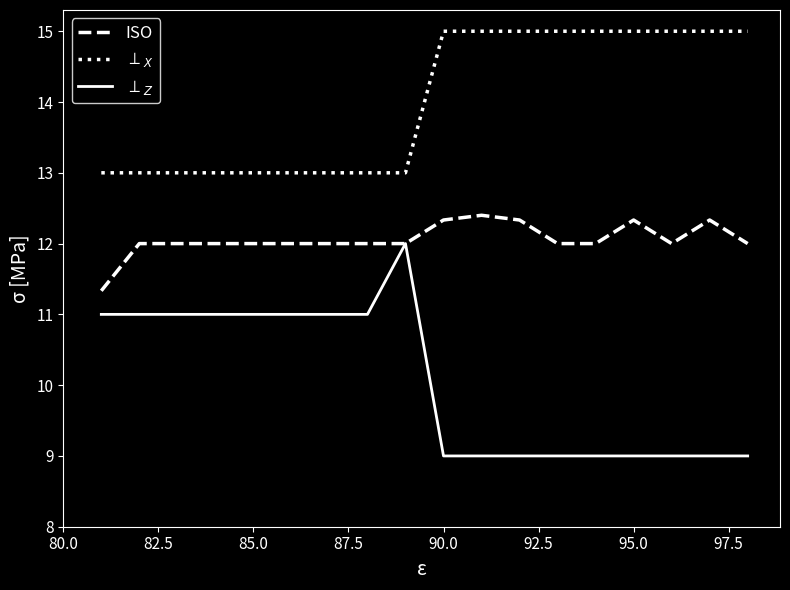

What is the smallest value displayed?

9.0